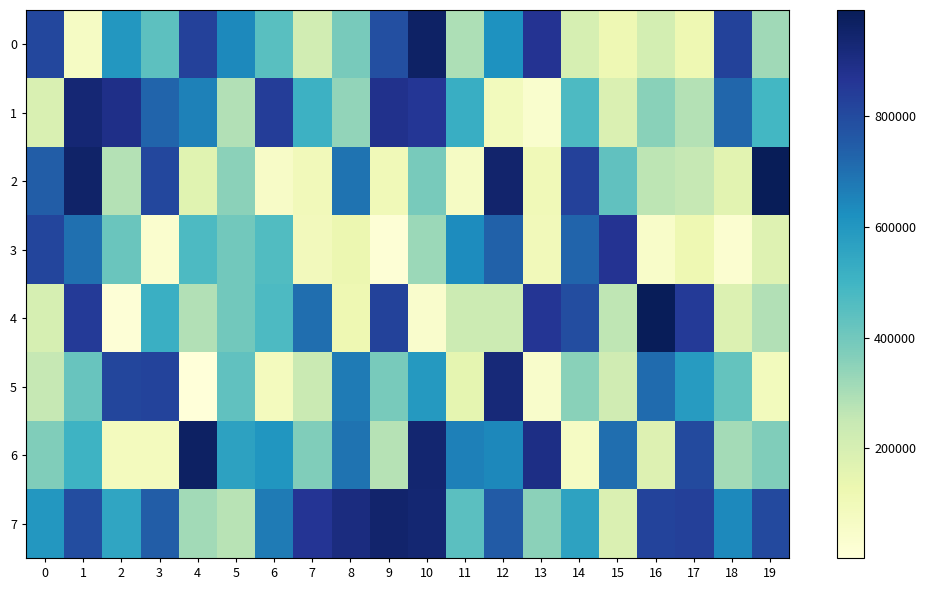

Between 12 and 4, which is larger?

4